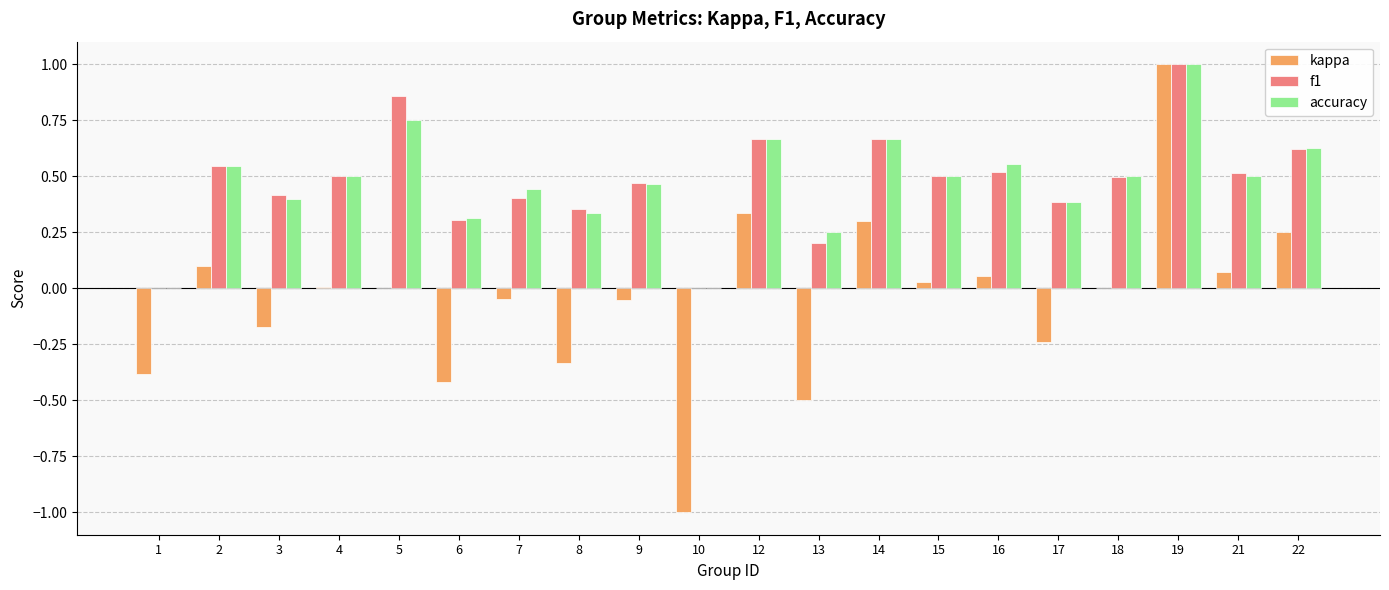

Is it true that kappa equals 0.0 at 15?

True